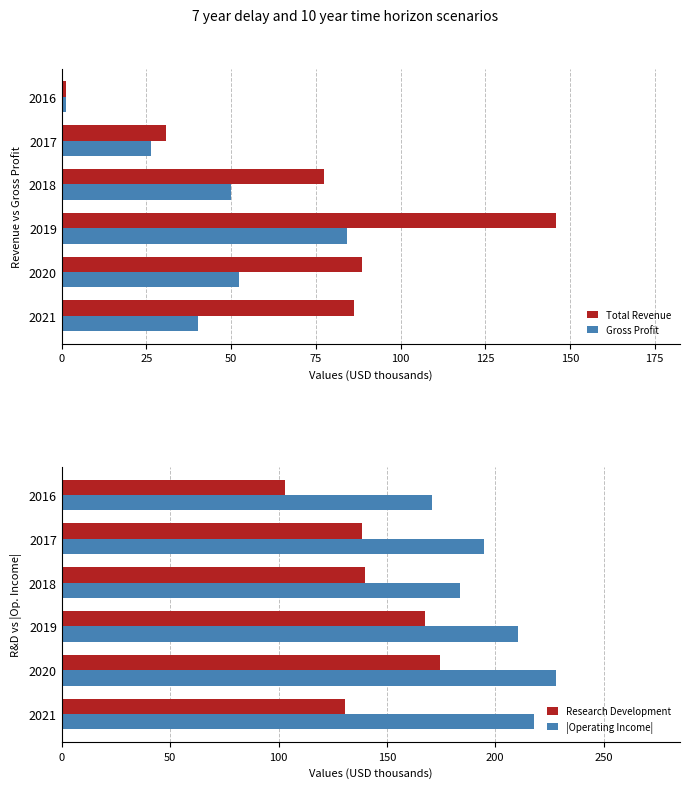

The Gross Profit series shows 62.2 at 2021. True or false?

False